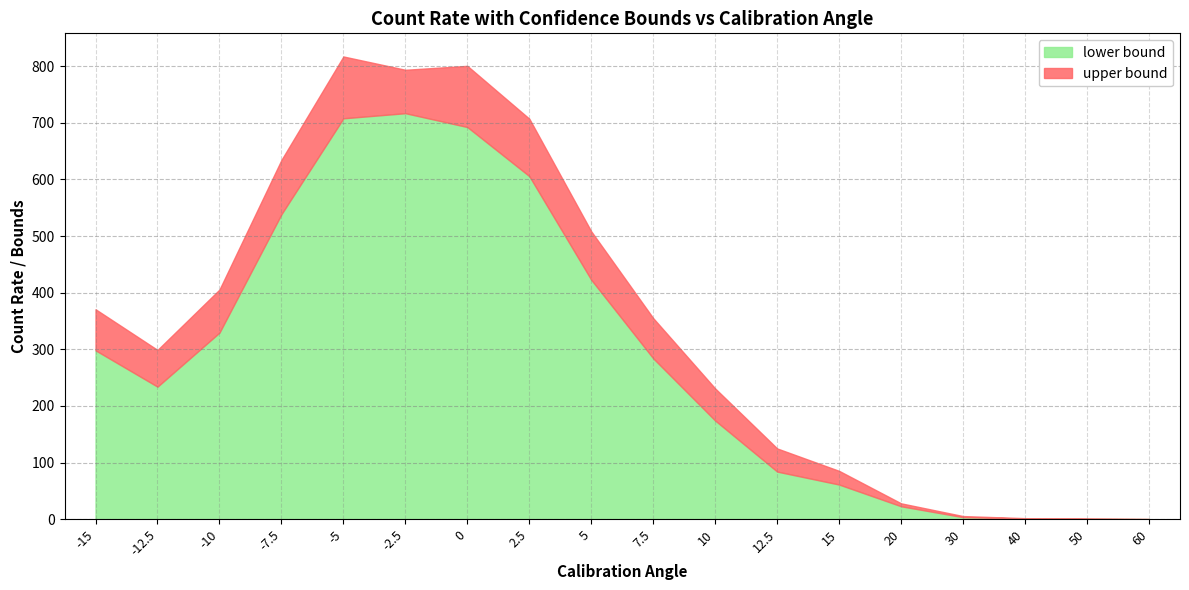

Where is lower bound nearest to the value 358?

-10